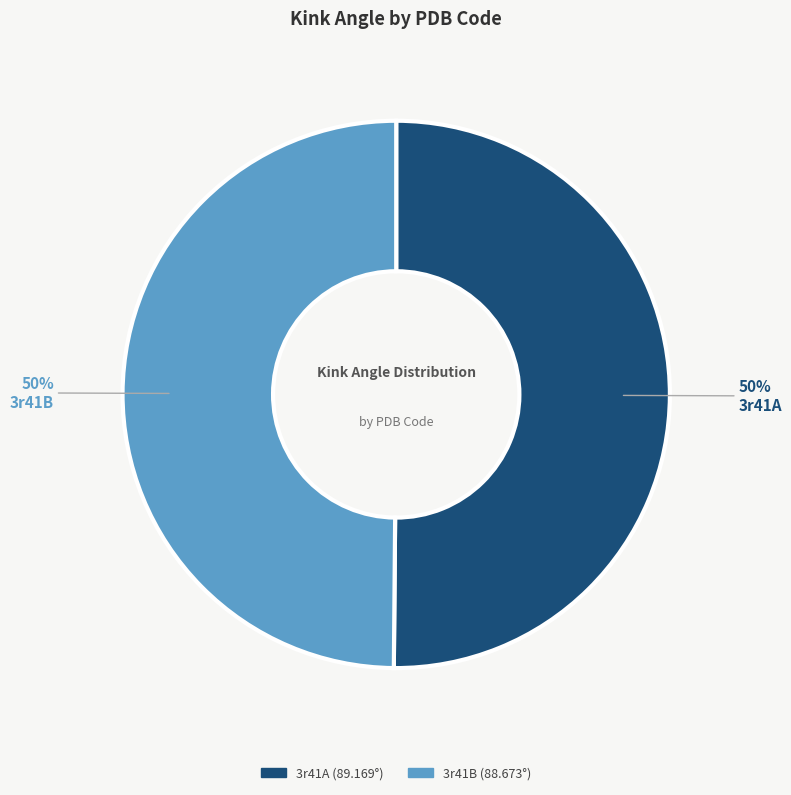

To the nearest percent, what is the combined percentage of 3r41A and 3r41B?

100%